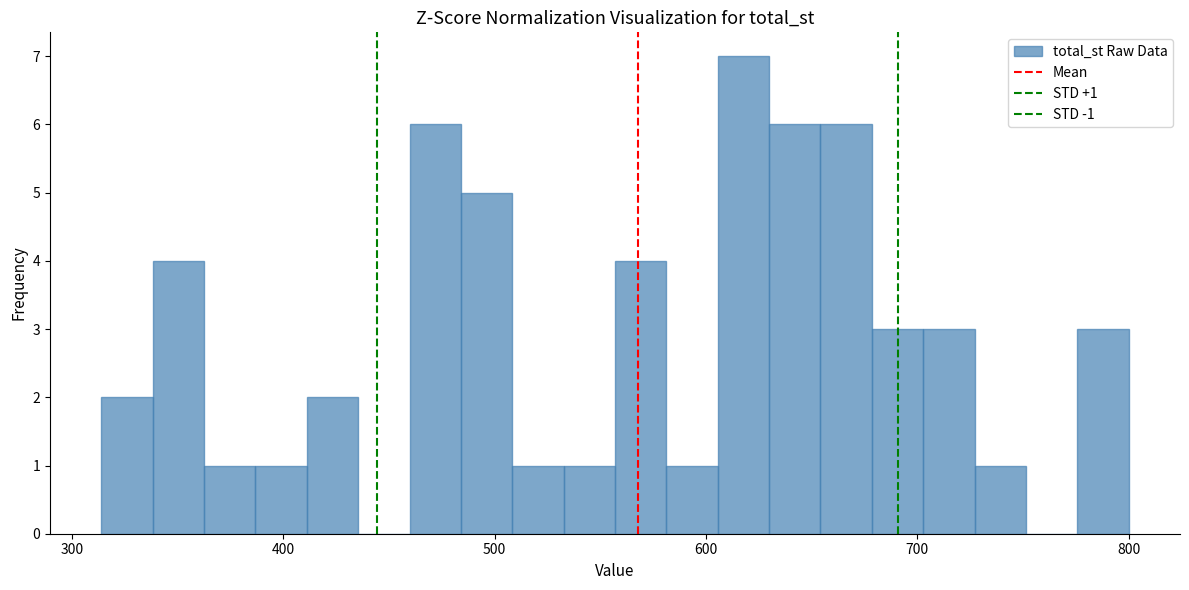

Read against the x-axis, roughly where is the centre of the tallest bar?

620